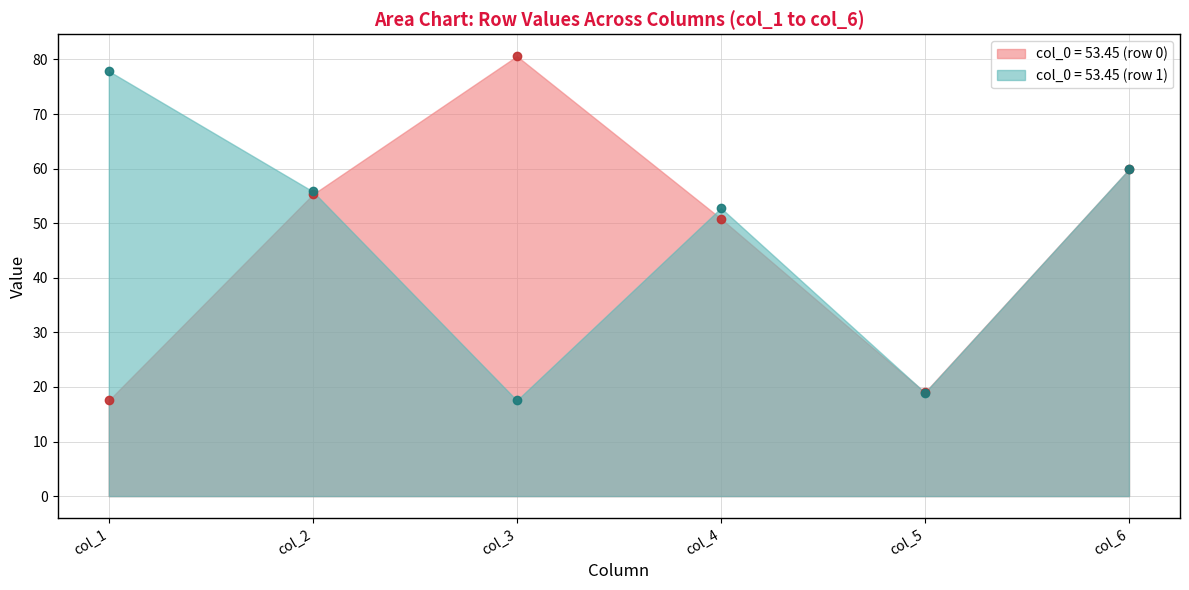

Which has a higher value, 0 or 1?

1